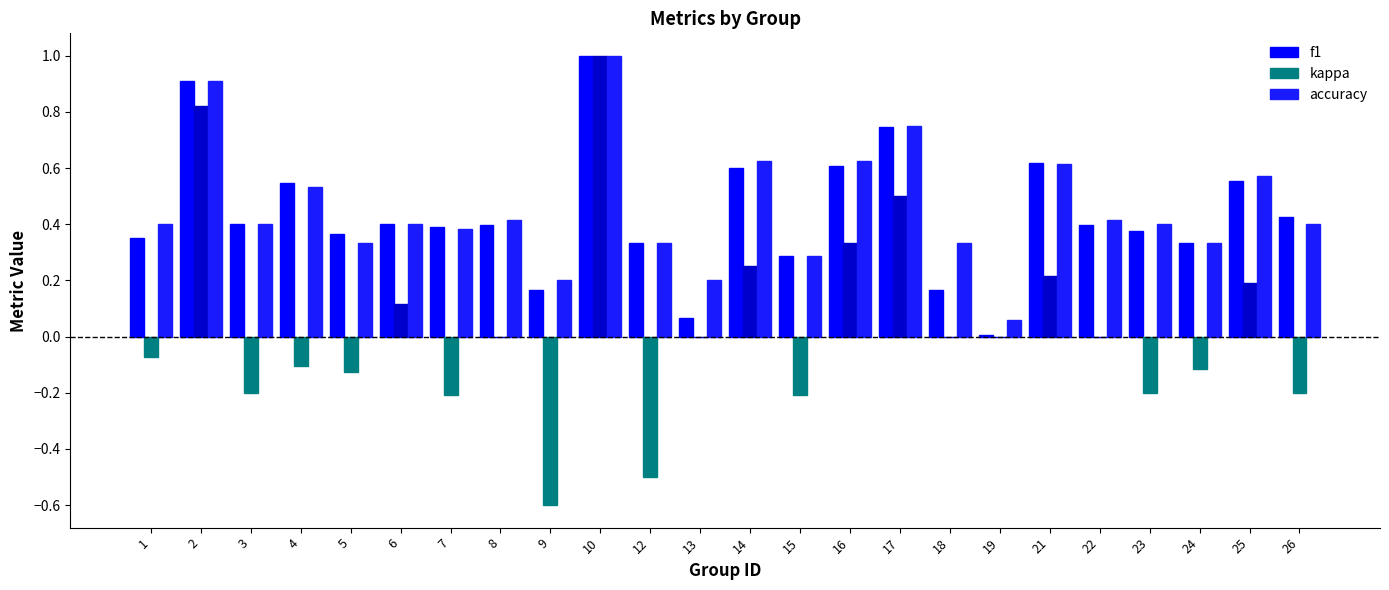

At which category does the chart reach its peak across all series?

10